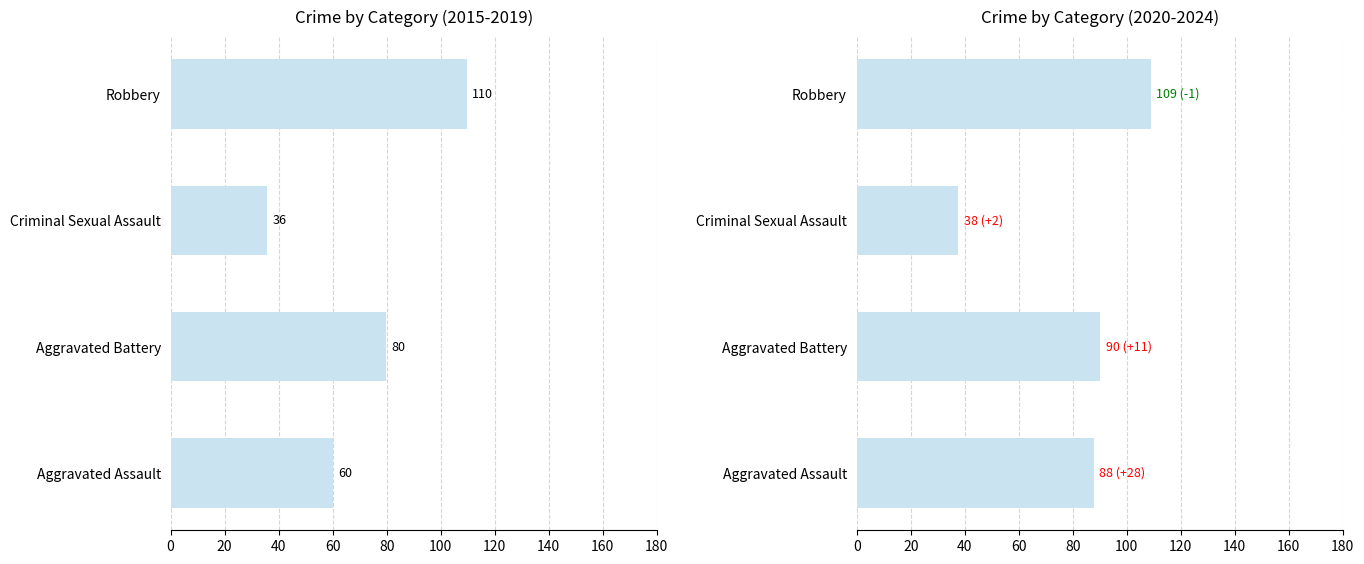

At how many categories does at least one series exceed 40?

3